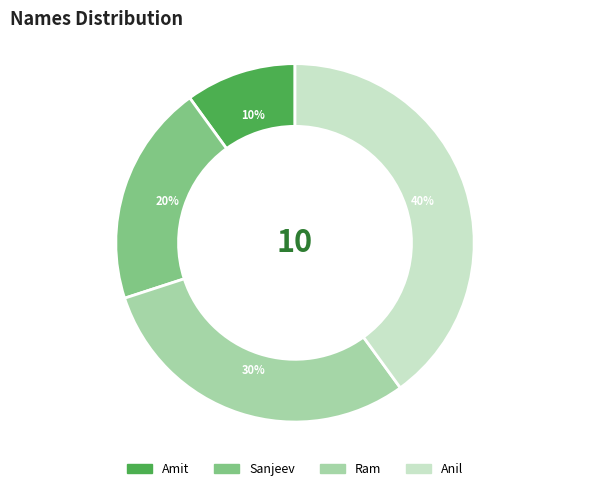

Which has a higher value, Ram or Anil?

Anil